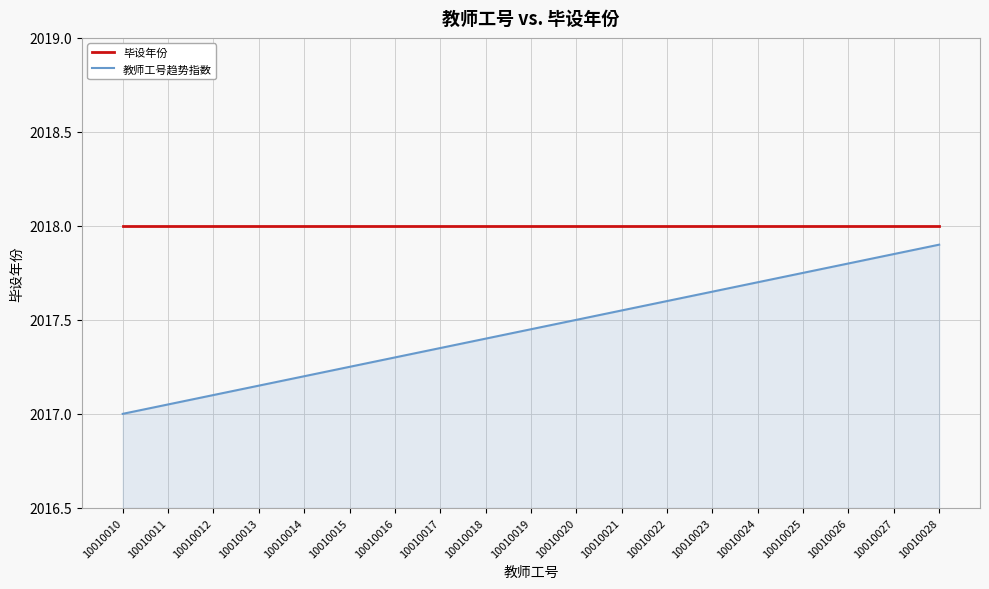

Is the value of 教师工号趋势指数 at 10010017 greater than the value of 毕设年份 at 10010014?

No